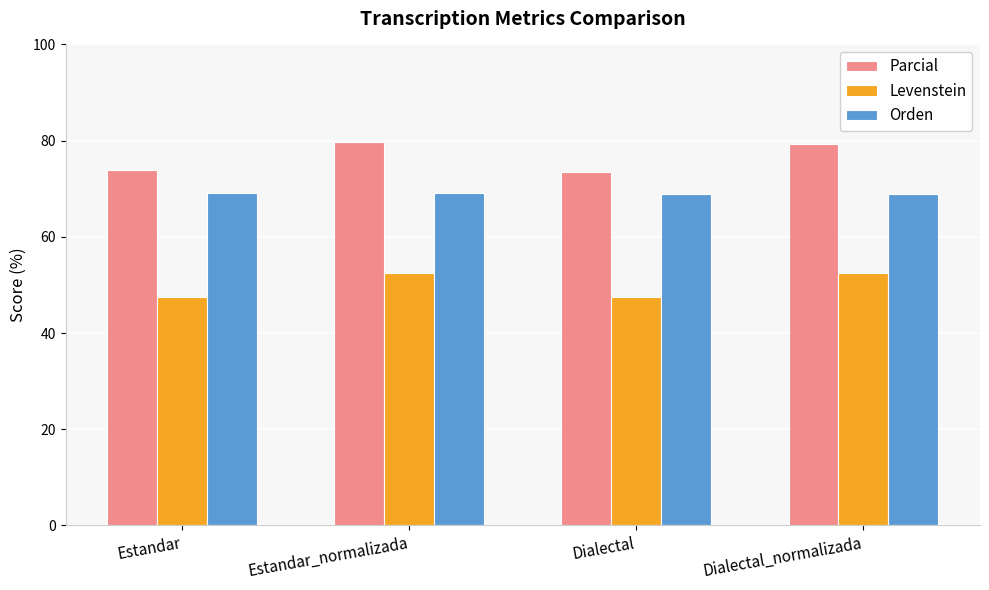

What is the sum of the Orden values at Estandar_normalizada and Estandar?

138.3